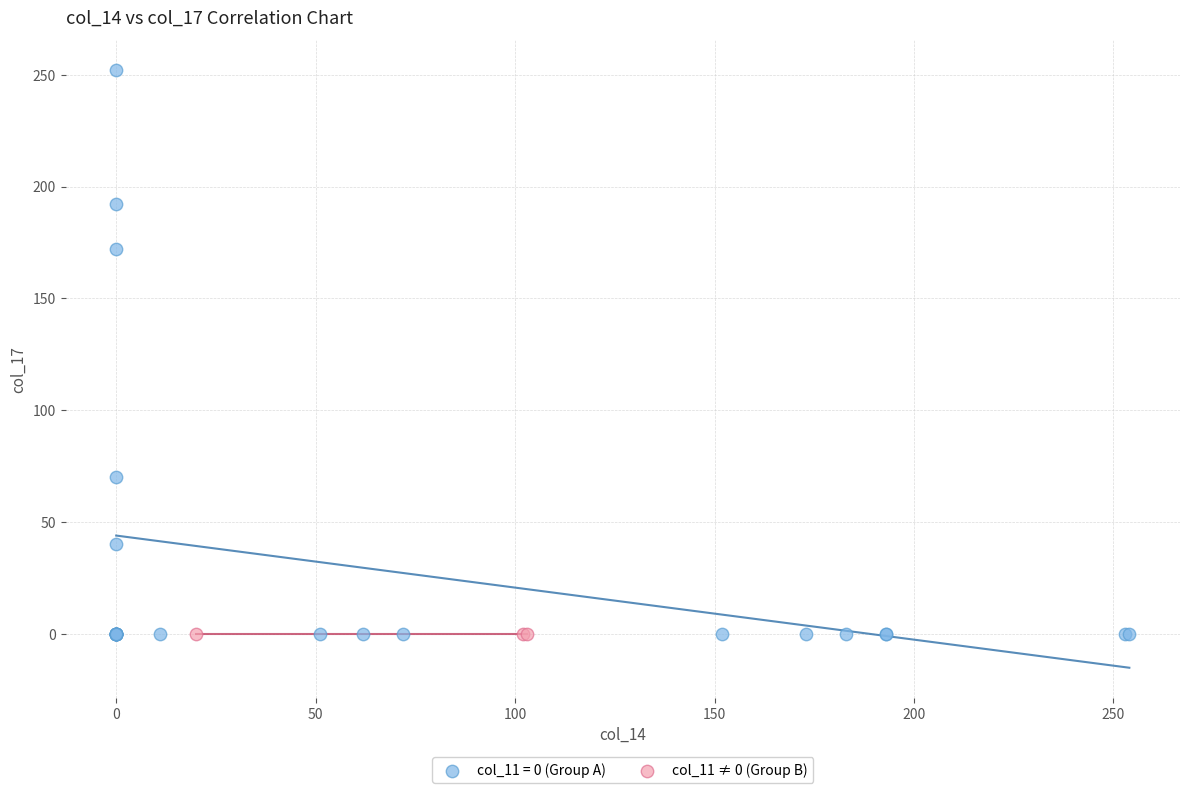

Which series contains the highest Y value?

col_11 = 0 (Group A)